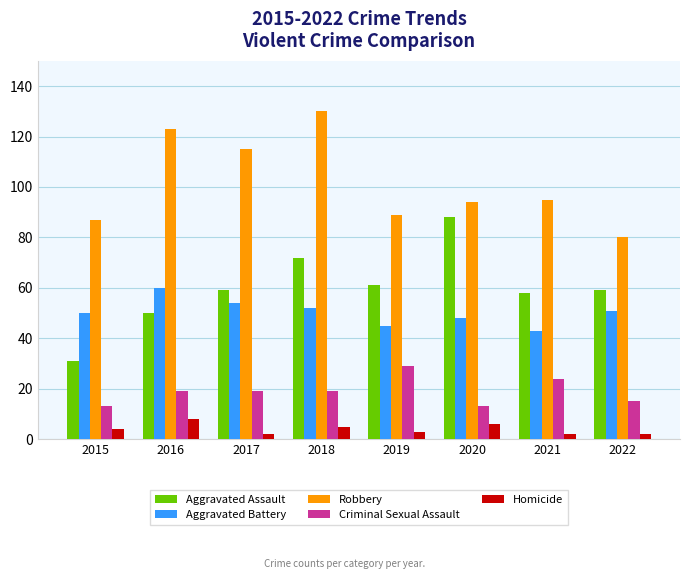

What is the spread (max minus min) of values at 2021?

93